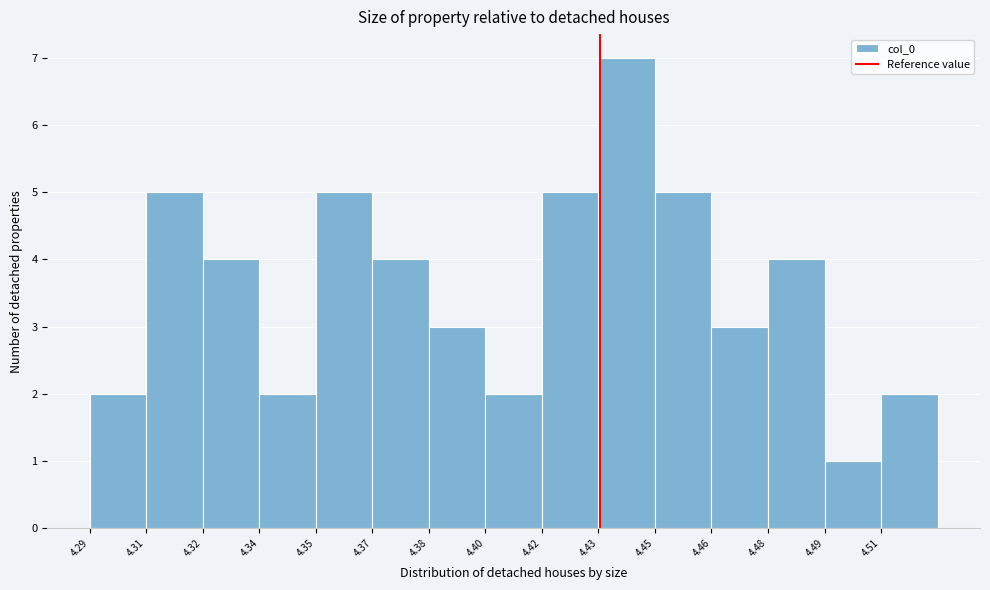

Reading left to right, list all the values displayed in this chart.

2	5	4	2	5	4	3	2	5	7	5	3	4	1	2